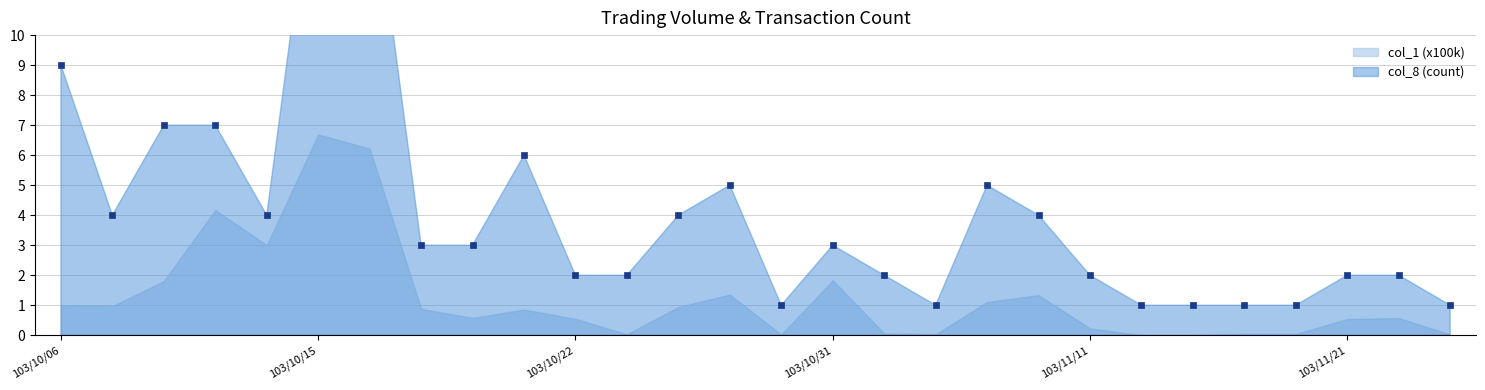

What is the change in value from 103/10/29 to 103/11/19?

-4